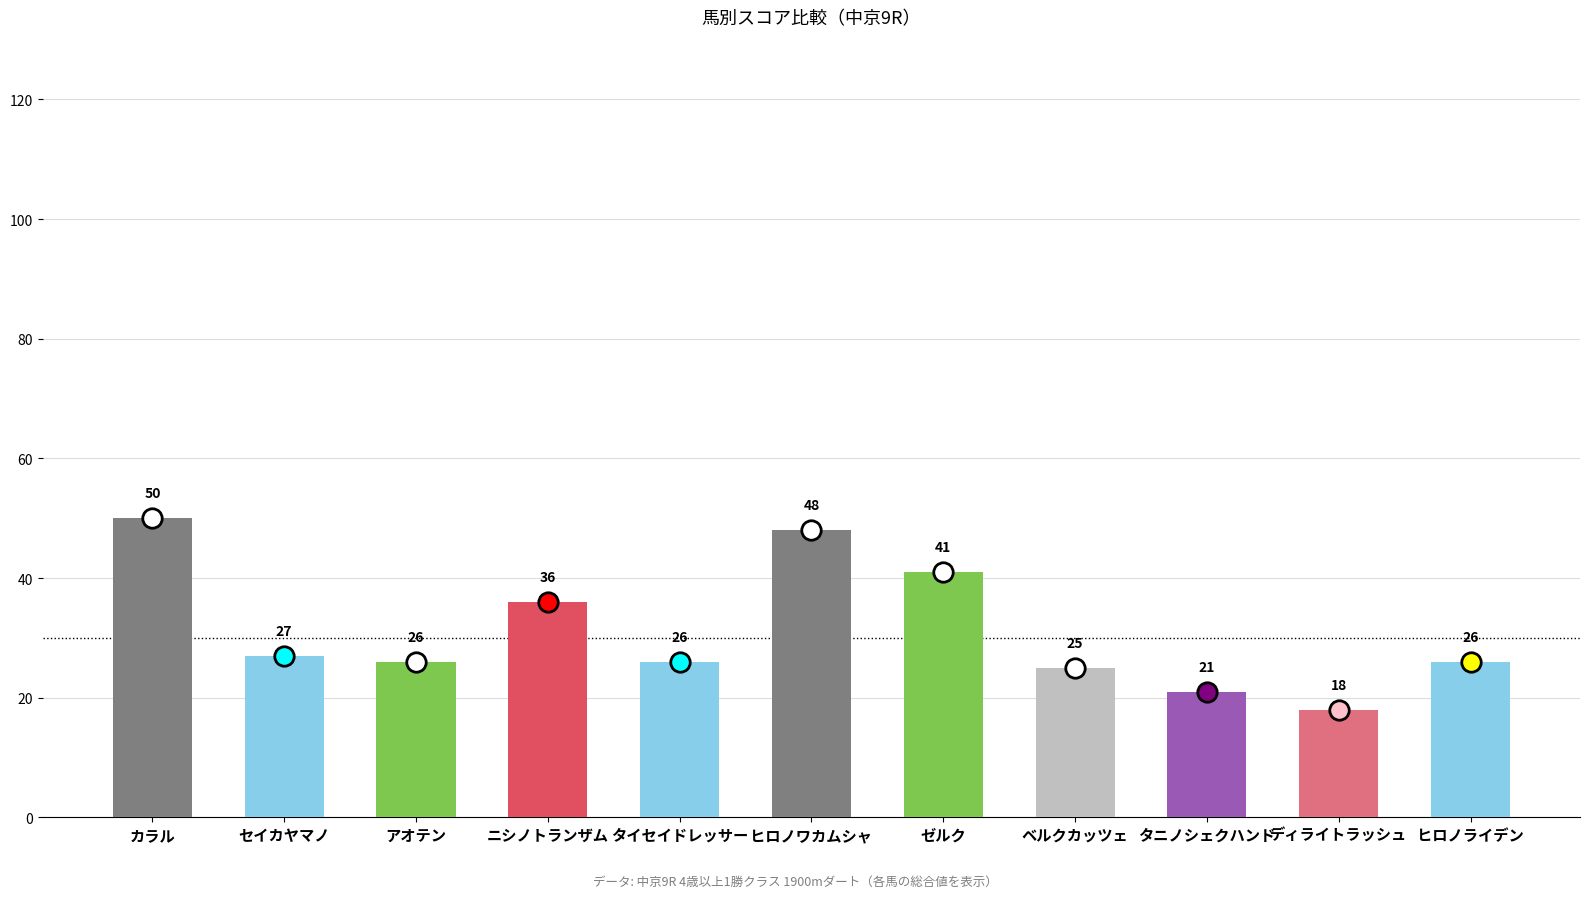

At which label does the data first exceed 26?

カラル